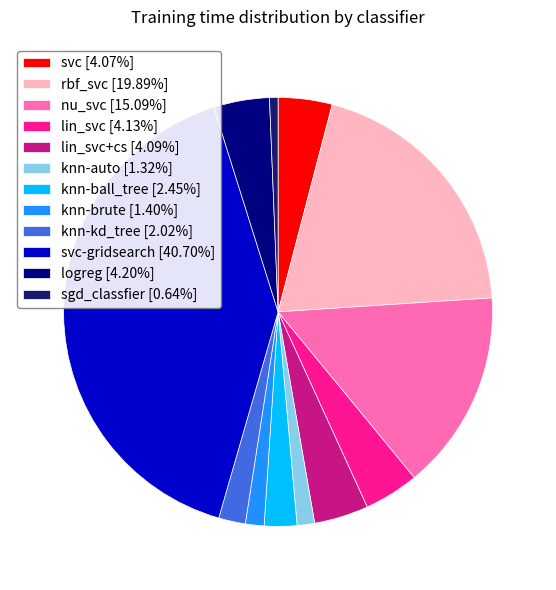

How many slices are in this pie chart?

12